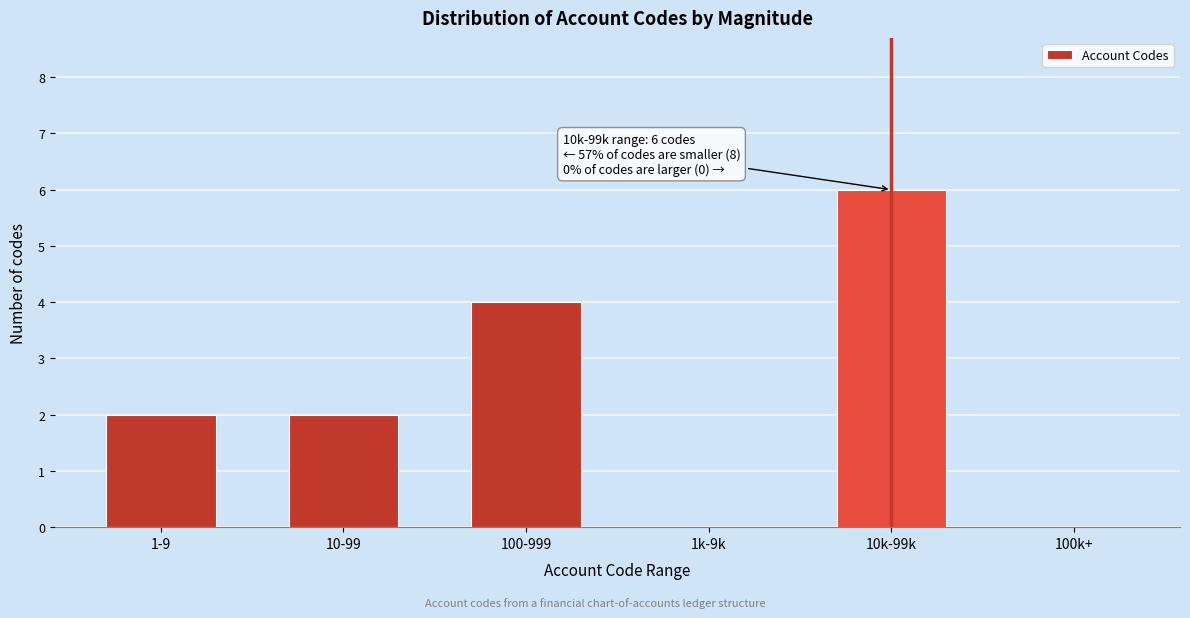

Reading left to right, what are all the values shown in this chart?

1-9=2	10-99=2	100-999=4	1k-9k=0	10k-99k=6	100k+=0